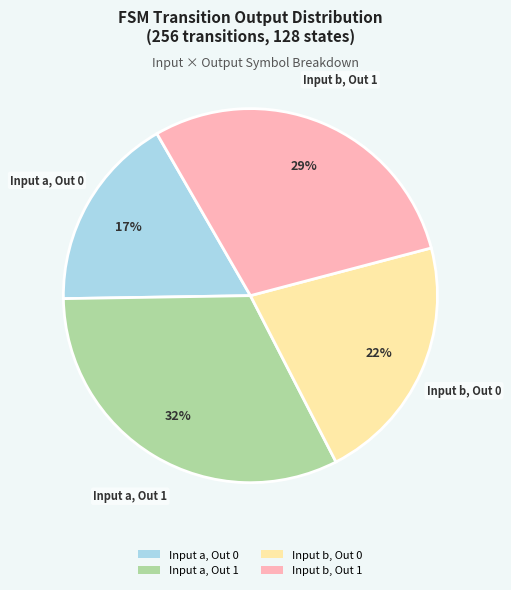

To the nearest percent, what is the average slice percentage?

25%